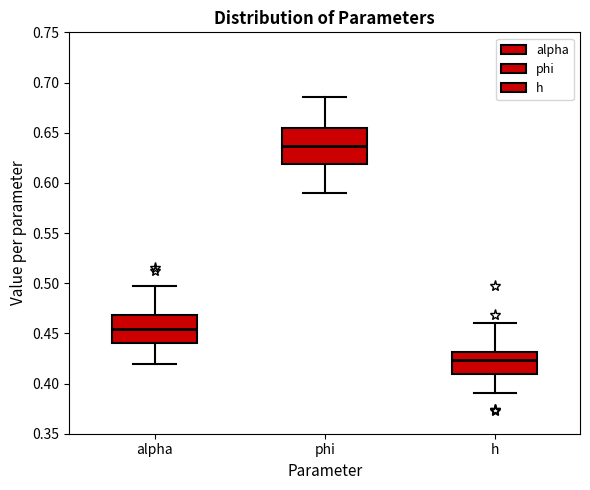

Which box's median line is the highest?

phi